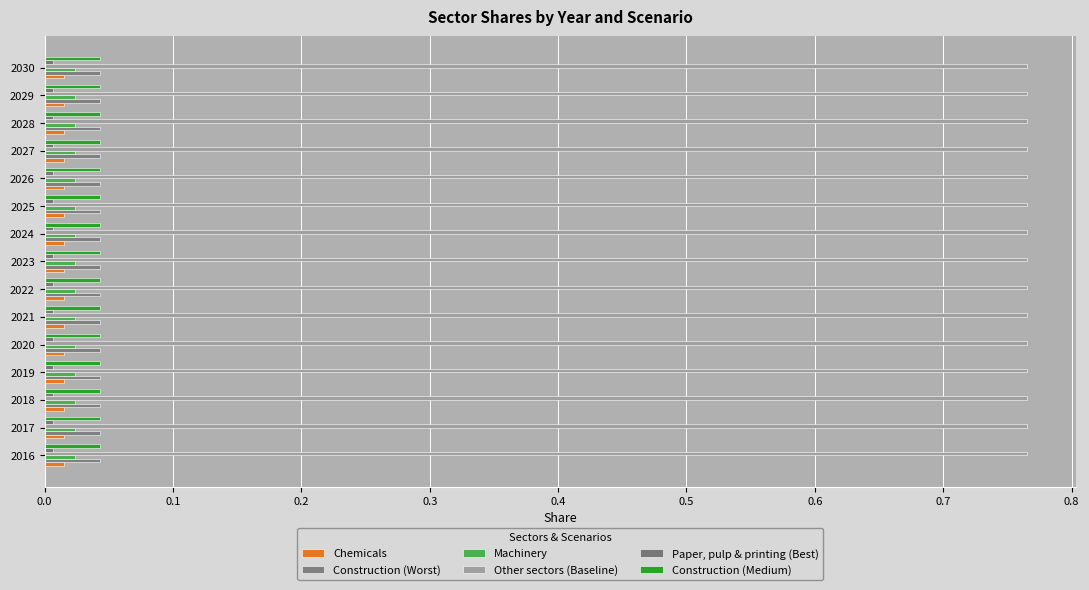

Which series has the largest total across all categories?

Other sectors (Baseline)